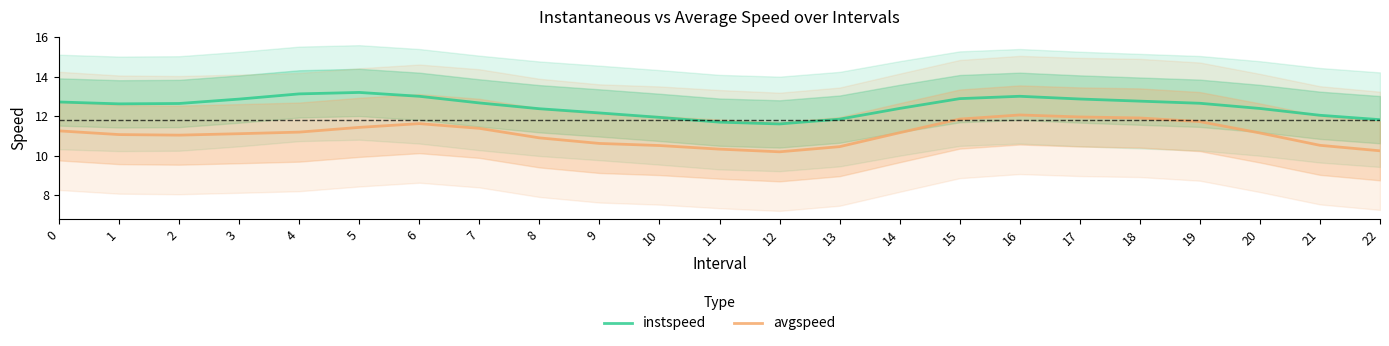

The instspeed series shows 2.6 at 12. True or false?

False